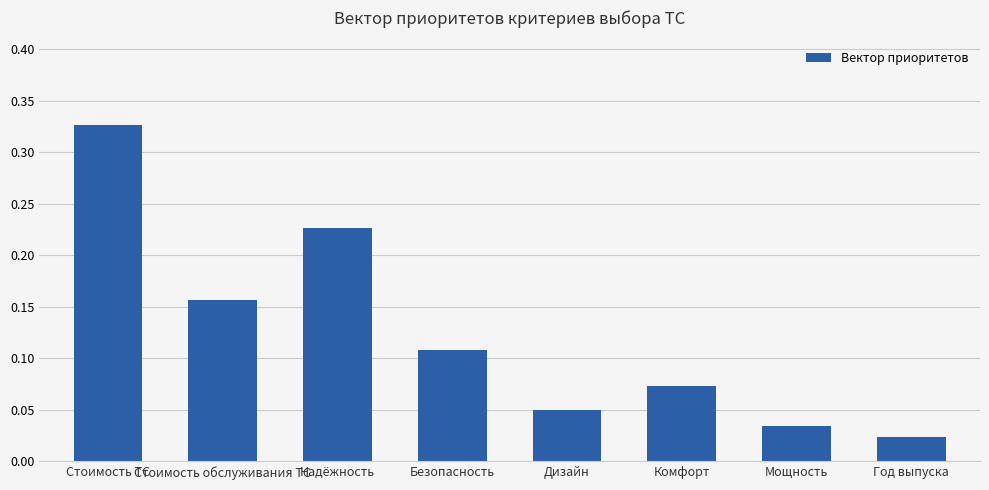

Rank the categories by value from lowest to highest.

Год выпуска, Мощность, Дизайн, Комфорт, Безопасность, Стоимость обслуживания ТС, Надёжность, Стоимость ТС